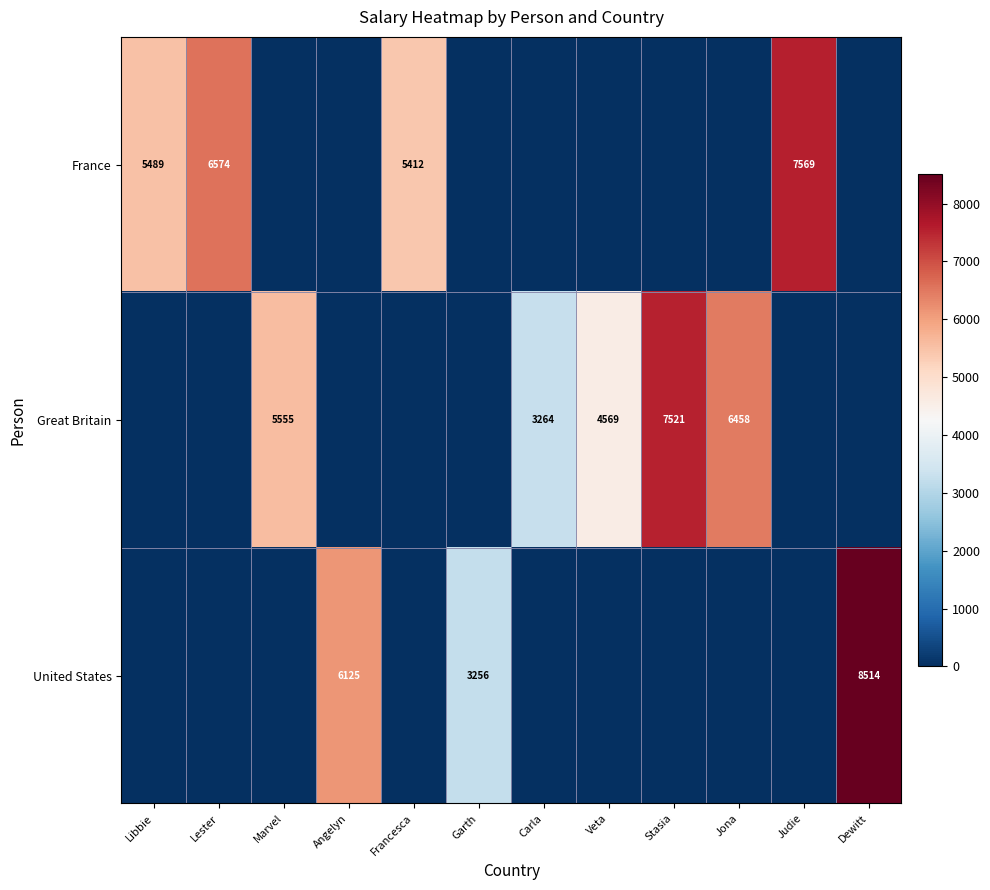

What is the total value across all series at Lester?

6574